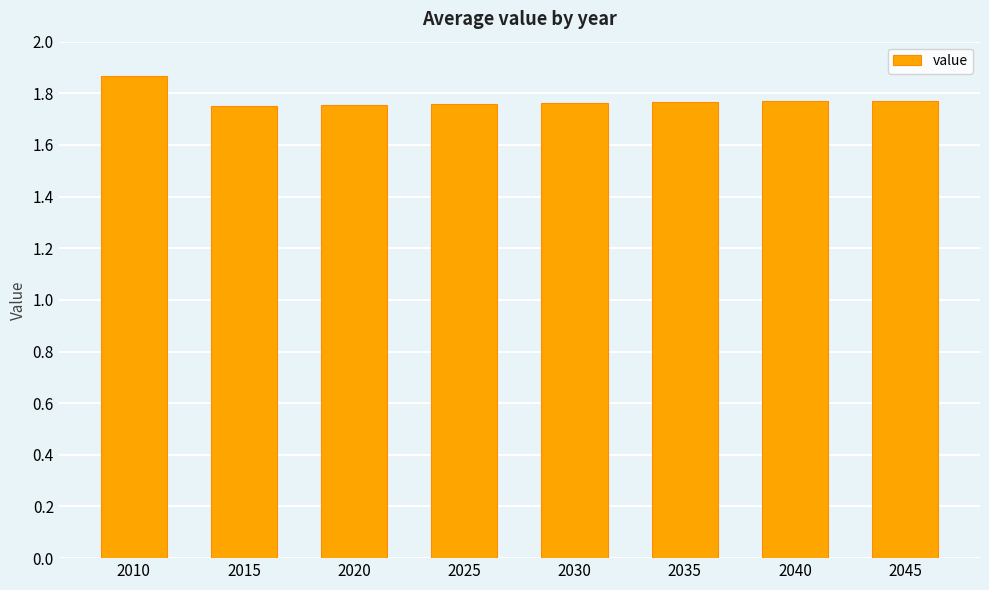

Approximately how many times larger is the value at 2010 compared to 2020?

1.1